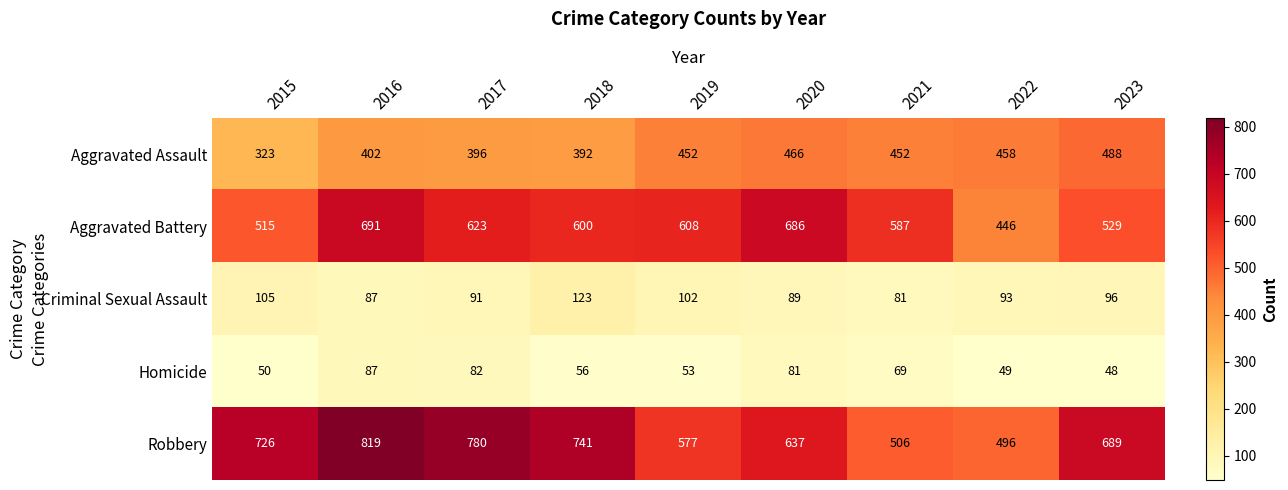

Is it true that Robbery equals 216 at 2023?

False